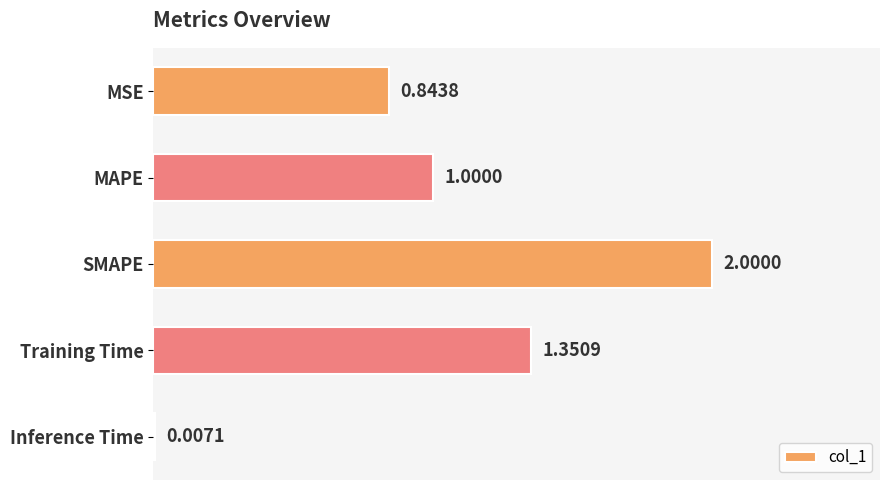

What is the average value?

1.0